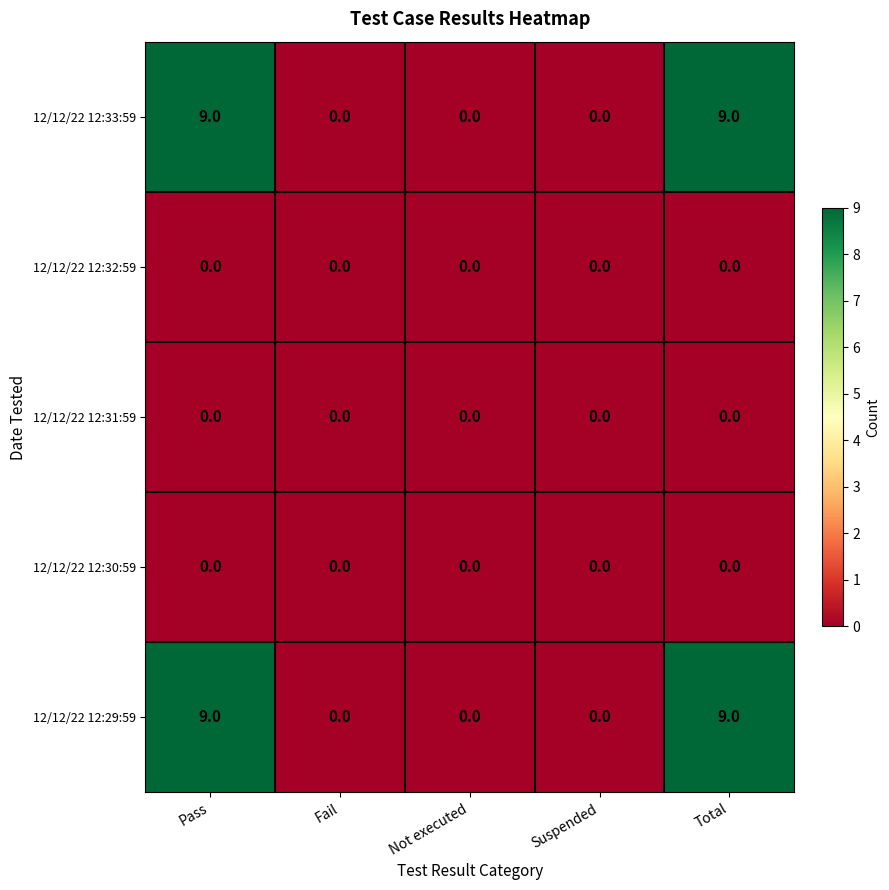

Reading left to right, list all the values displayed in this chart.

12/12/22 12:33:59: Pass=9	Fail=0	Not executed=0	Suspended=0	Total=9
12/12/22 12:32:59: Pass=0	Fail=0	Not executed=0	Suspended=0	Total=0
12/12/22 12:31:59: Pass=0	Fail=0	Not executed=0	Suspended=0	Total=0
12/12/22 12:30:59: Pass=0	Fail=0	Not executed=0	Suspended=0	Total=0
12/12/22 12:29:59: Pass=9	Fail=0	Not executed=0	Suspended=0	Total=9